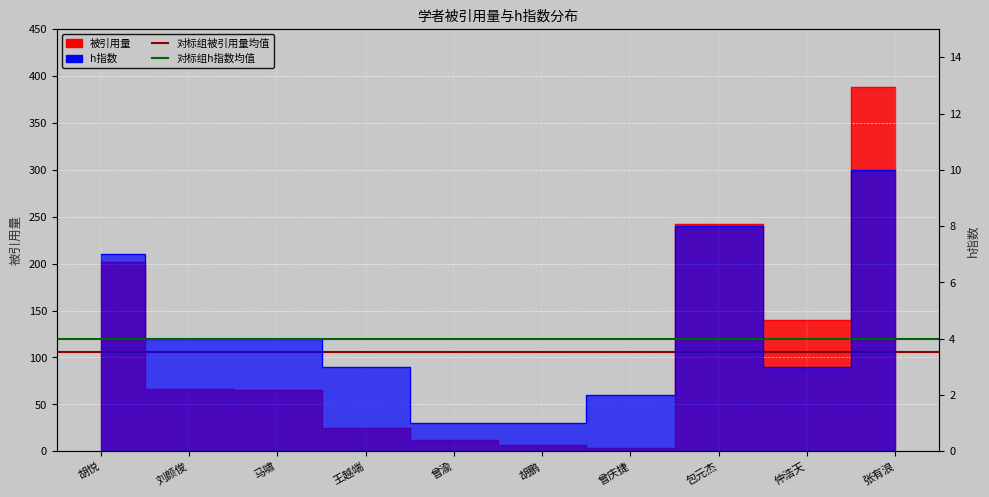

What value does the 对标组h指数均值 (4) series have at 刘颜俊?

4.0